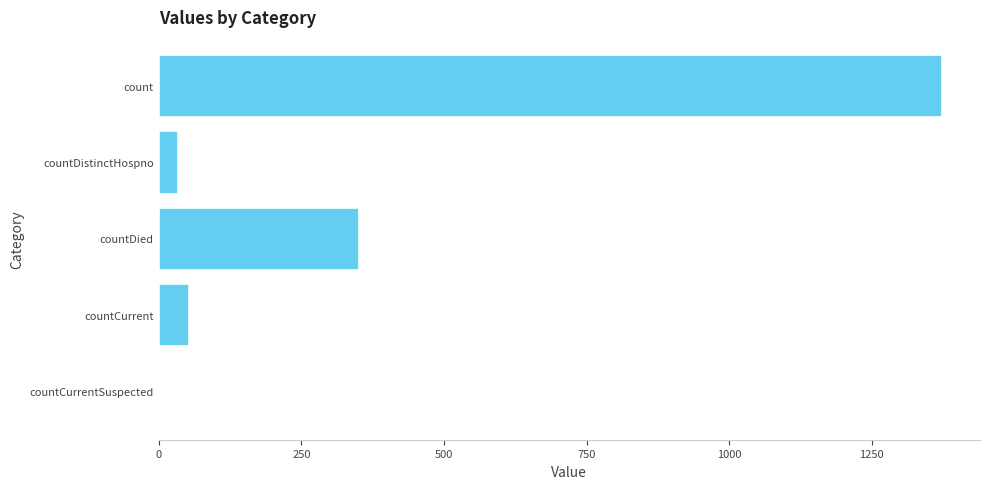

What is the maximum value shown in the chart?

1371